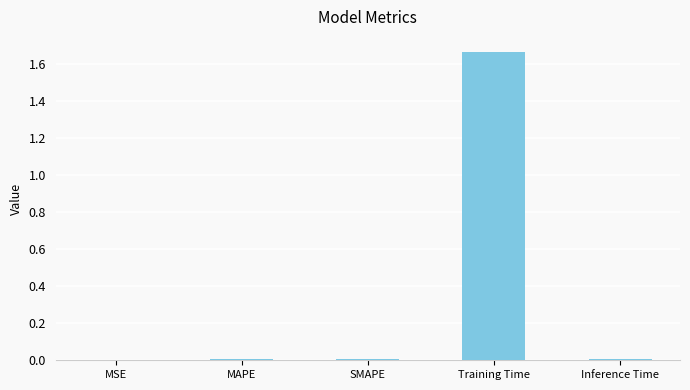

Count the number of data series in this chart.

1